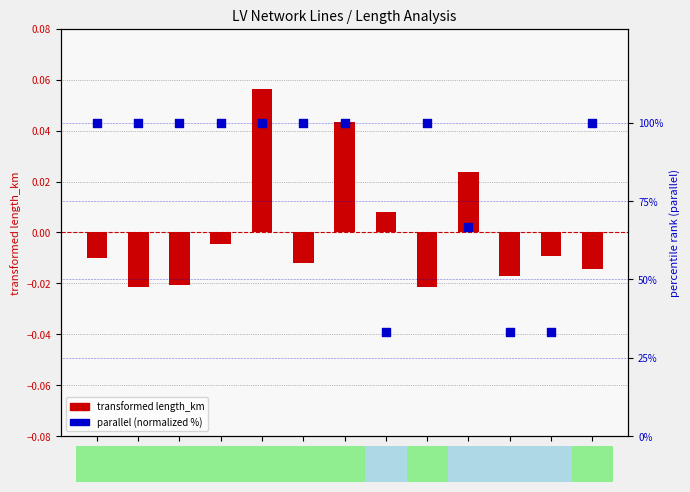

At how many categories does at least one series exceed 70?

9